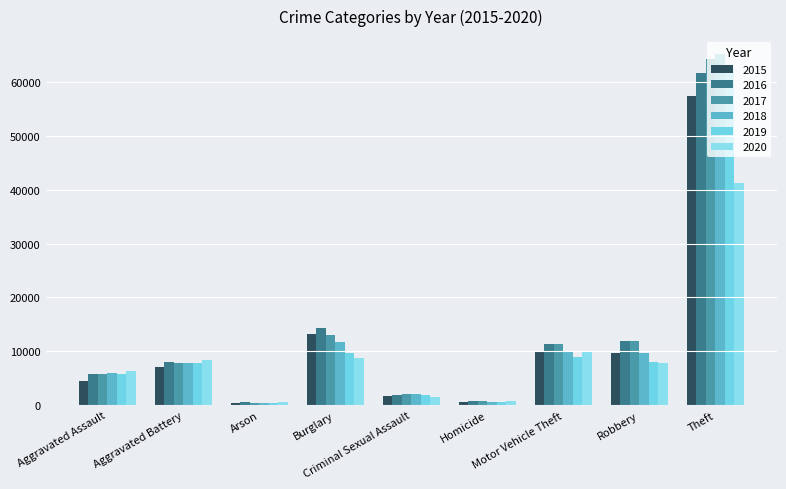

How many bars are there in total?

54